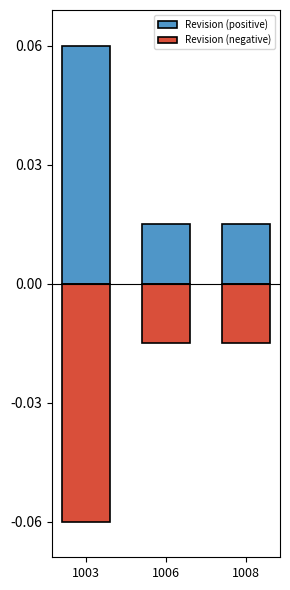

Which series has the largest total across all categories?

Revision (positive)